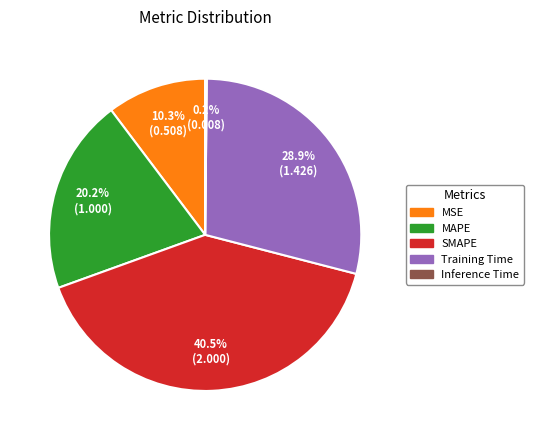

Between MAPE and SMAPE, which is larger?

SMAPE